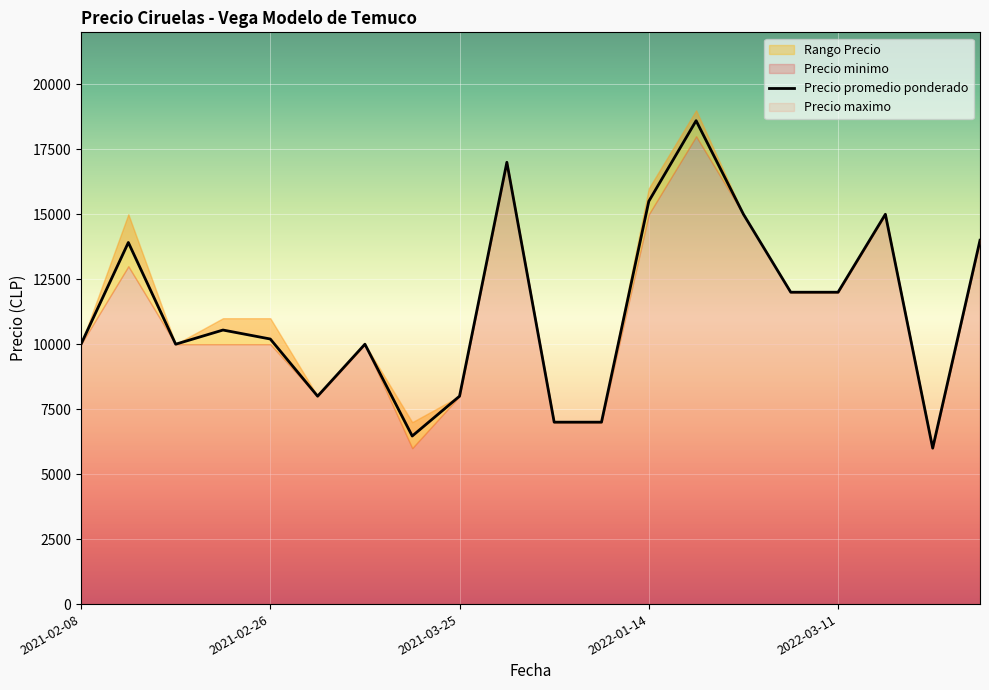

What is the value of the 3rd point from the left?

10000